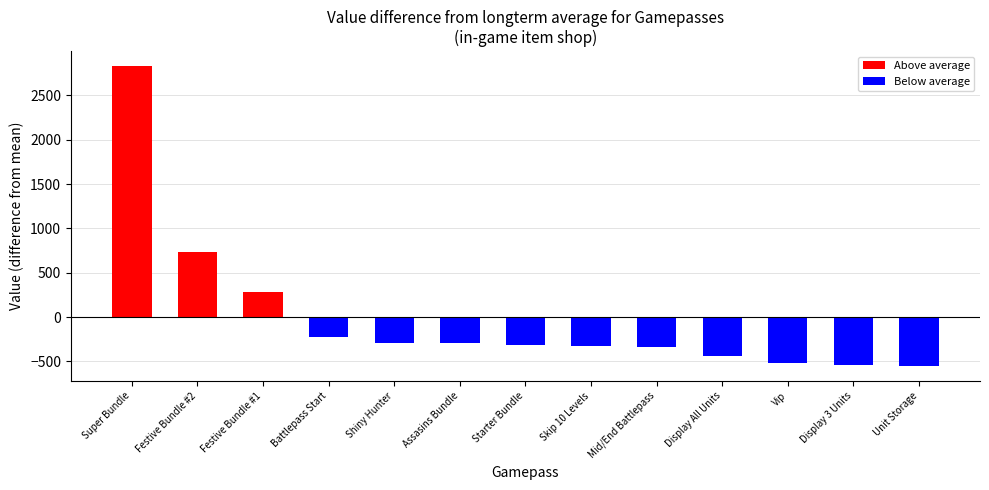

List the labels in order of value, smallest first.

Unit Storage, Display 3 Units, Vip, Display All Units, Mid/End Battlepass, Skip 10 Levels, Starter Bundle, Shiny Hunter, Assasins Bundle, Battlepass Start, Festive Bundle #1, Festive Bundle #2, Super Bundle